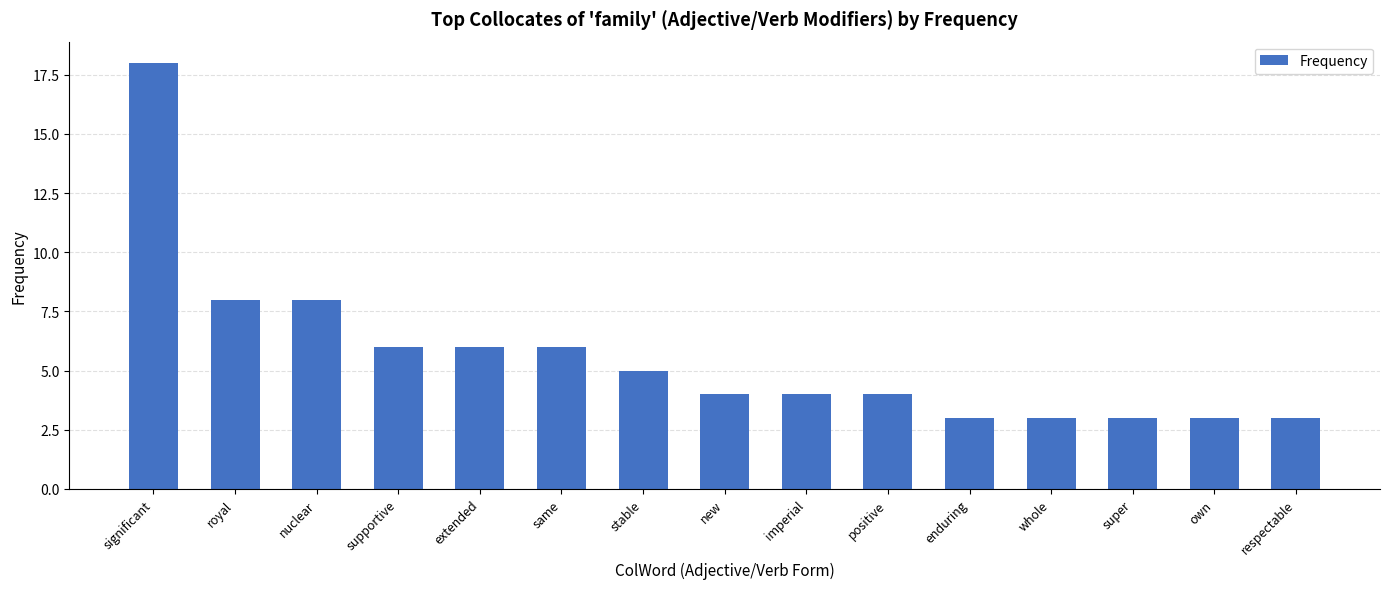

How many series are shown in this chart?

1